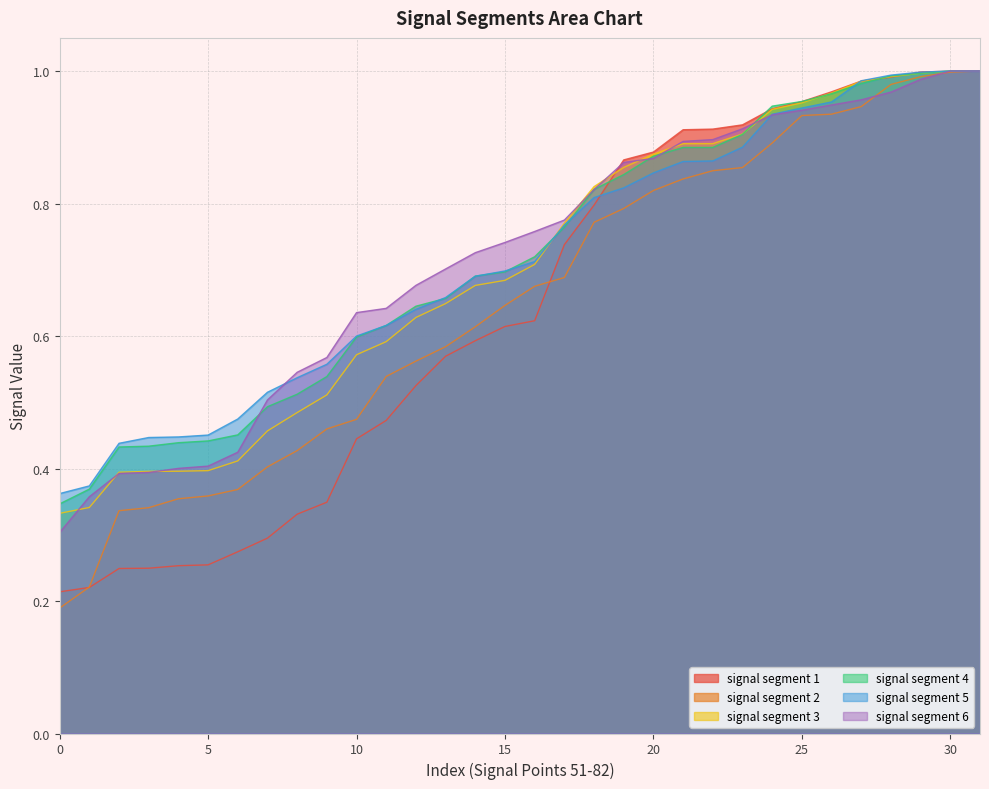

What is the total value across all series at 5?

2.3